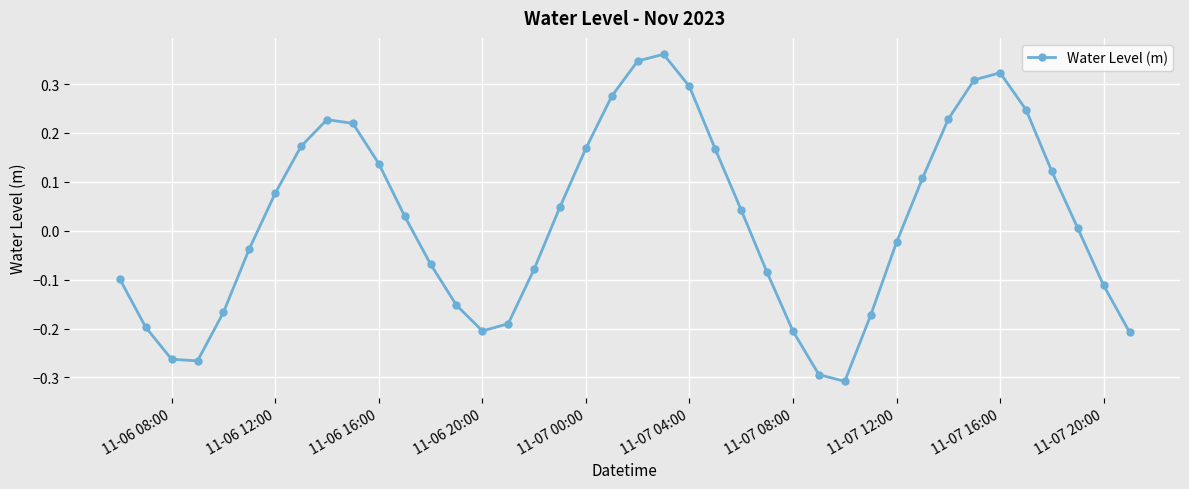

How many points are lower than both their immediate neighbors (excluding endpoints)?

3